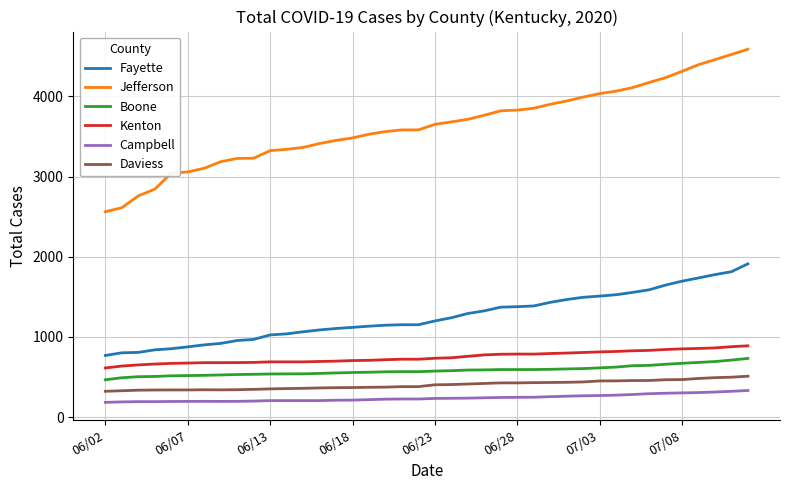

What is the minimum value shown in the chart?

185